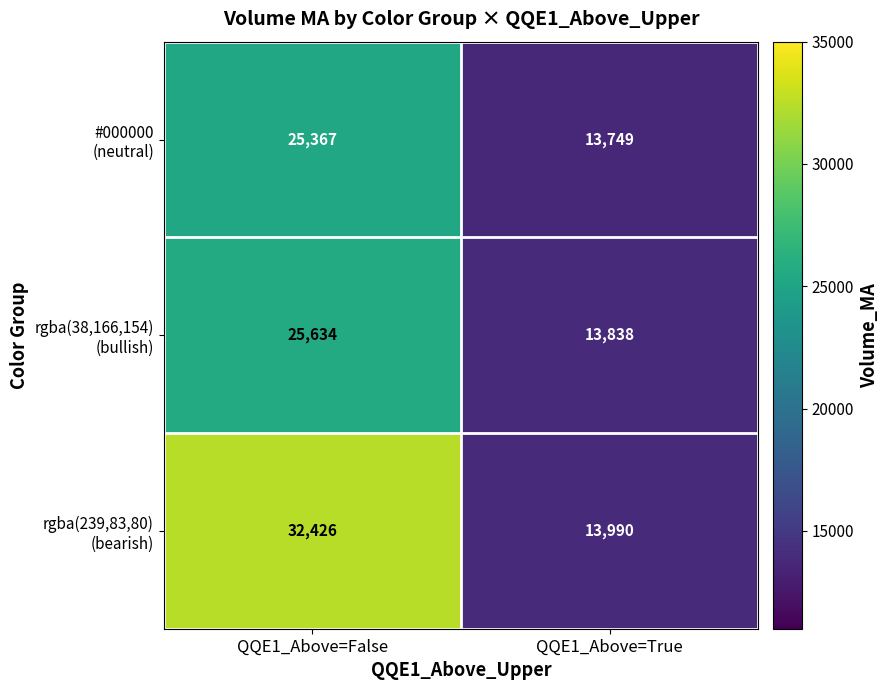

What is the spread (max minus min) of values at QQE1_Above=True?

241